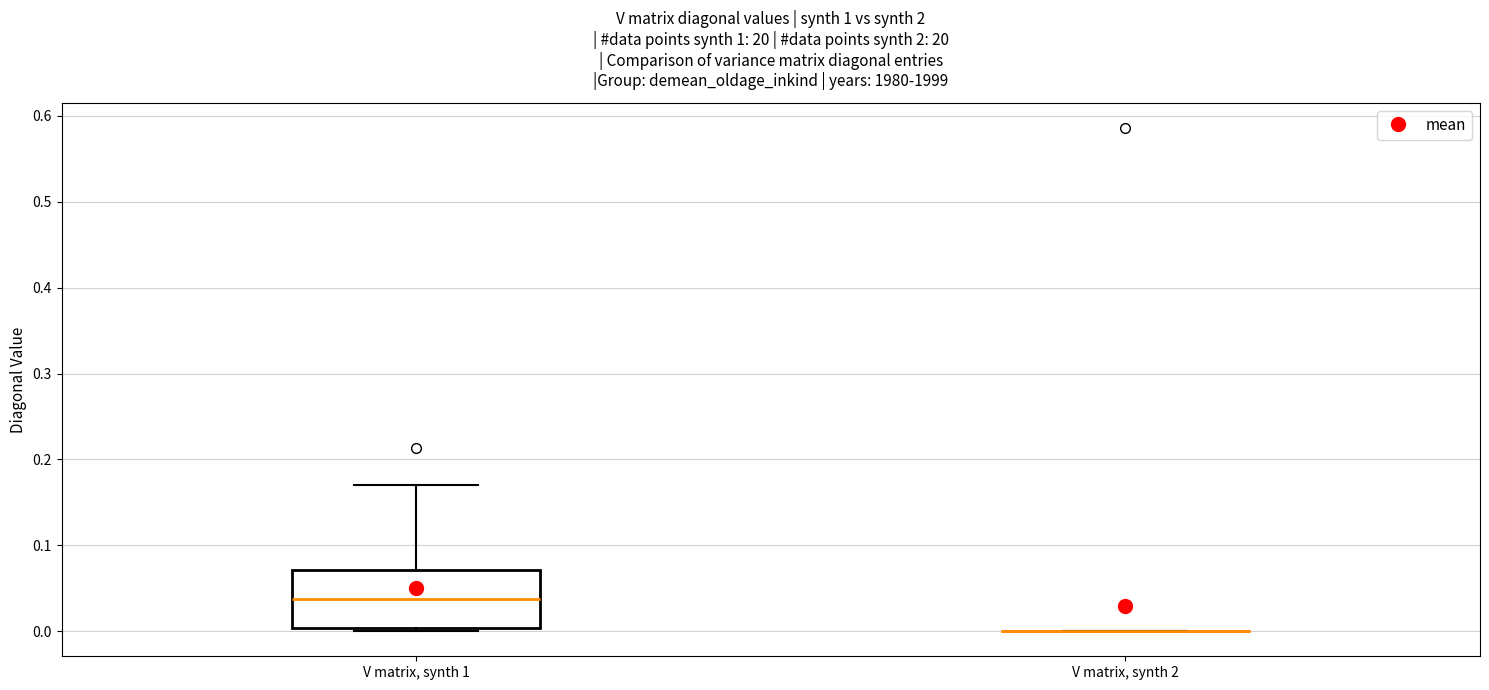

Reading left to right, read every box against the y-axis: the position of its median line, the range the box covers, and the ends of its whiskers. The values are not printed on the chart, so give them approximately, as read against the axis.

V matrix, synth 1: median 0.04, box 0.00 to 0.07, whiskers 0.00 (just below the box's lower edge) to 0.17
V matrix, synth 2: box collapsed to a line at 0.00, whiskers 0.00 to 0.00